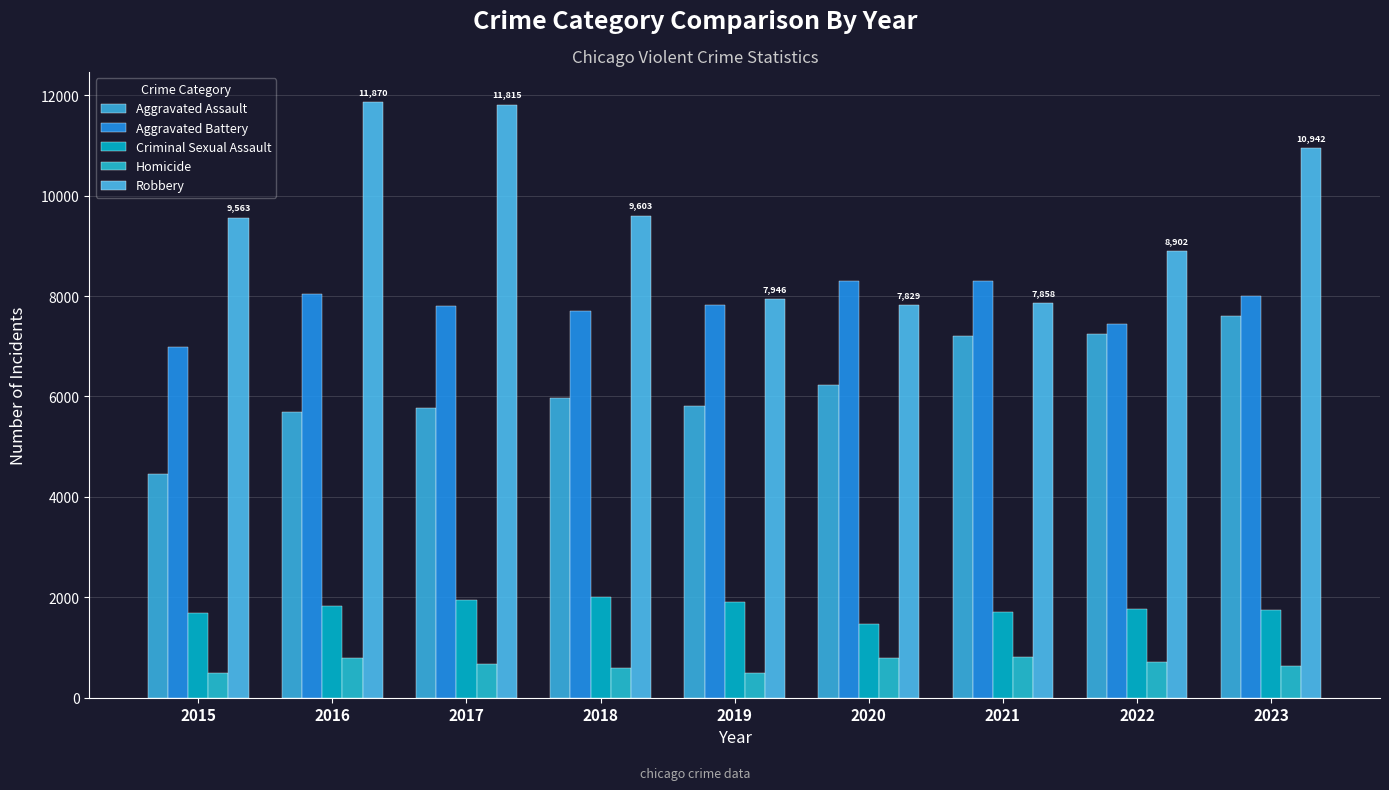

What is the difference between the Aggravated Assault values at 2016 and 2023?

1929